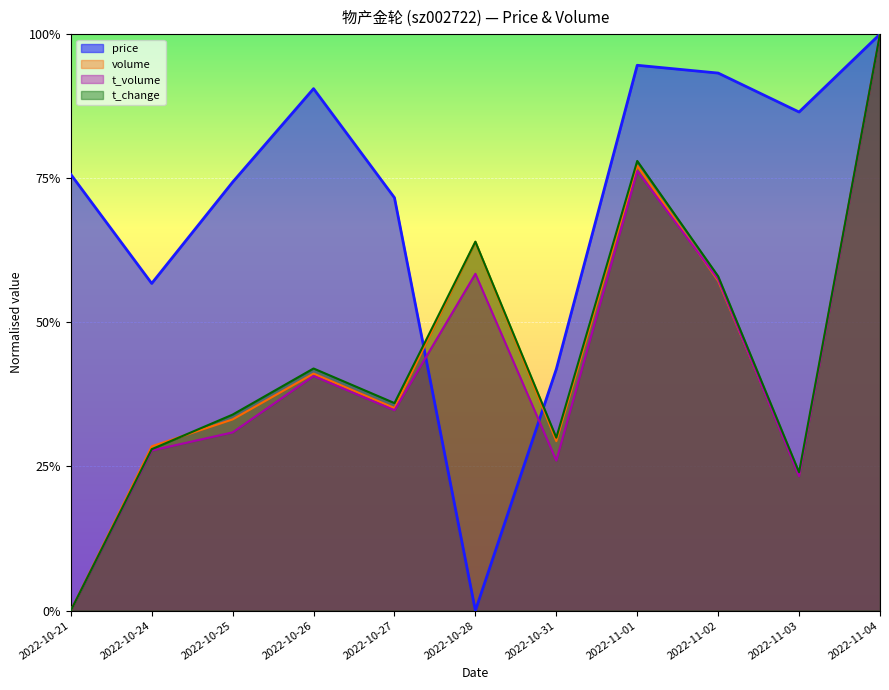

At which category is the sum across all series the highest?

2022-11-04